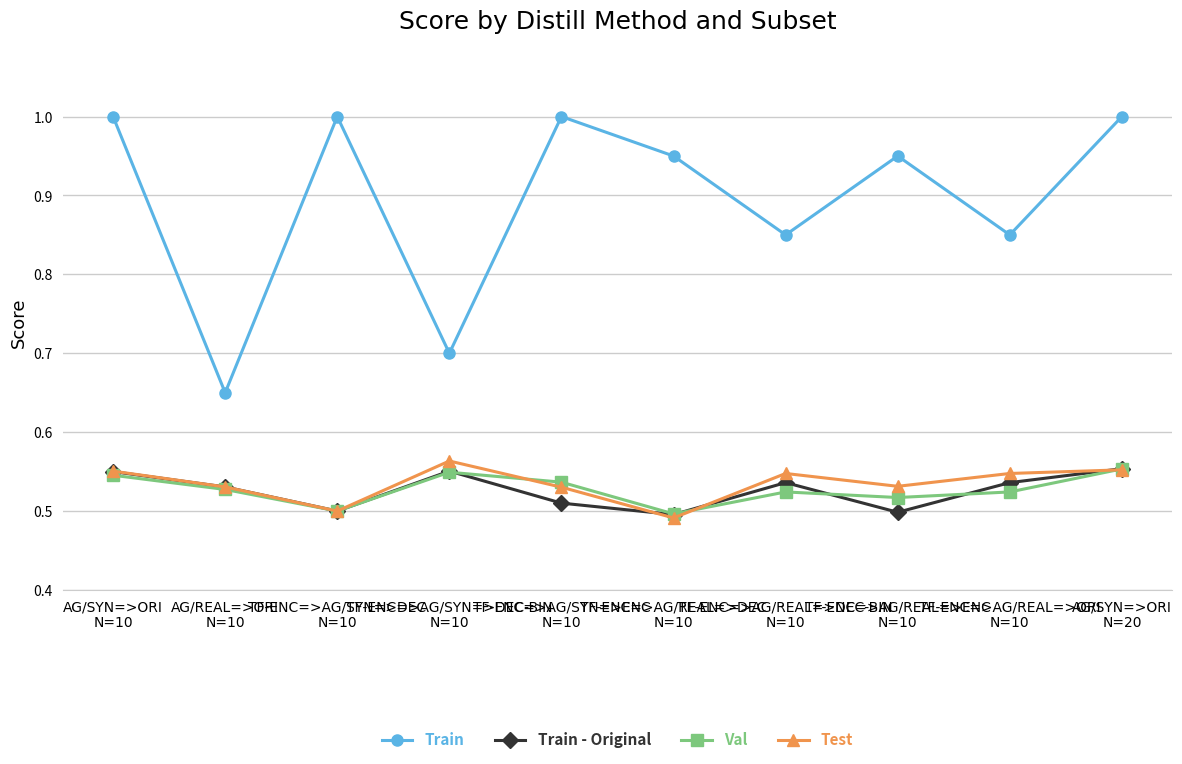

True or false: Train and Test intersect in this chart.

False